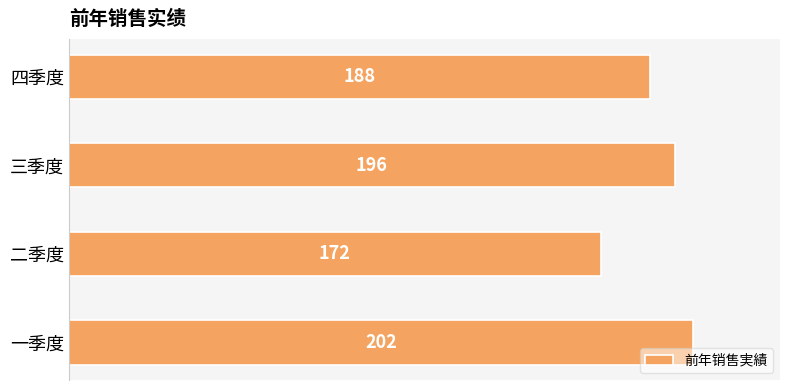

What is the change in value from 二季度 to 四季度?

+16